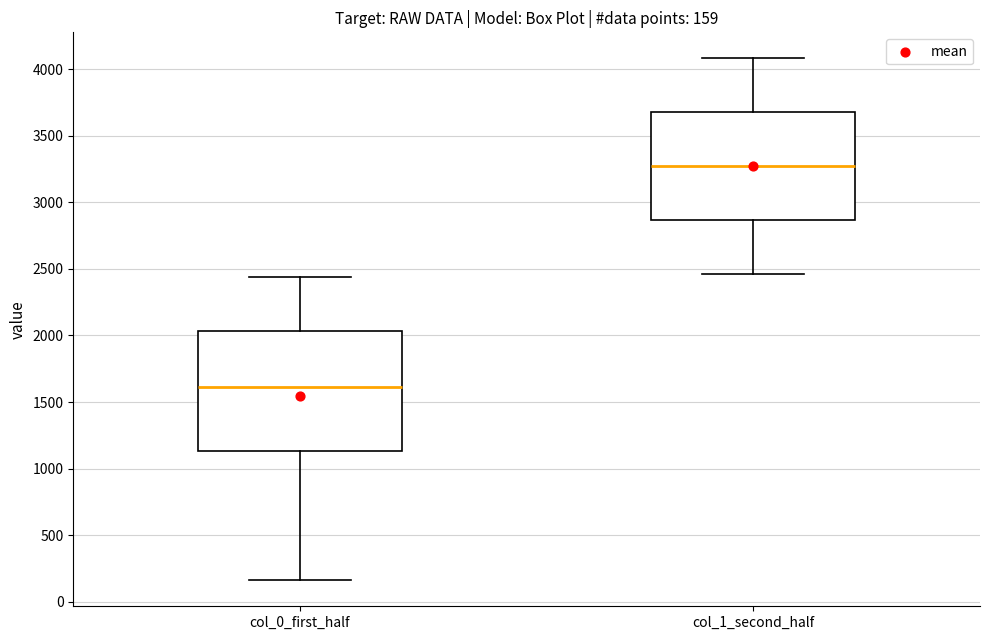

Which box has the lowest median line?

col_0_first_half